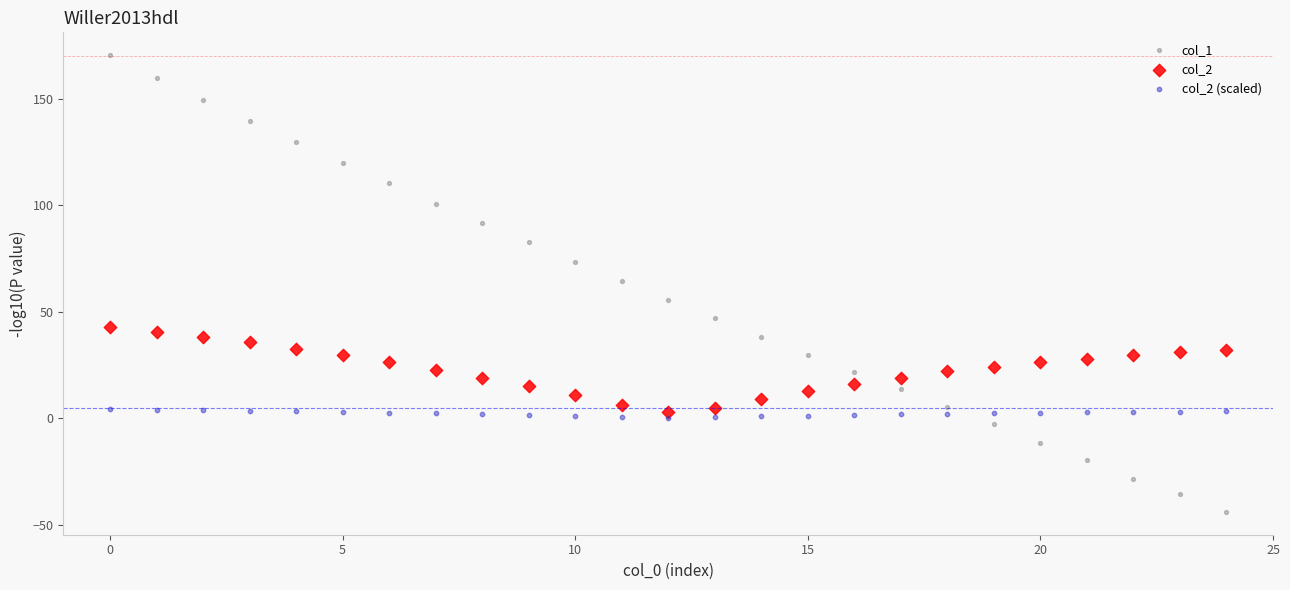

Which series has the widest spread of Y values?

col_1